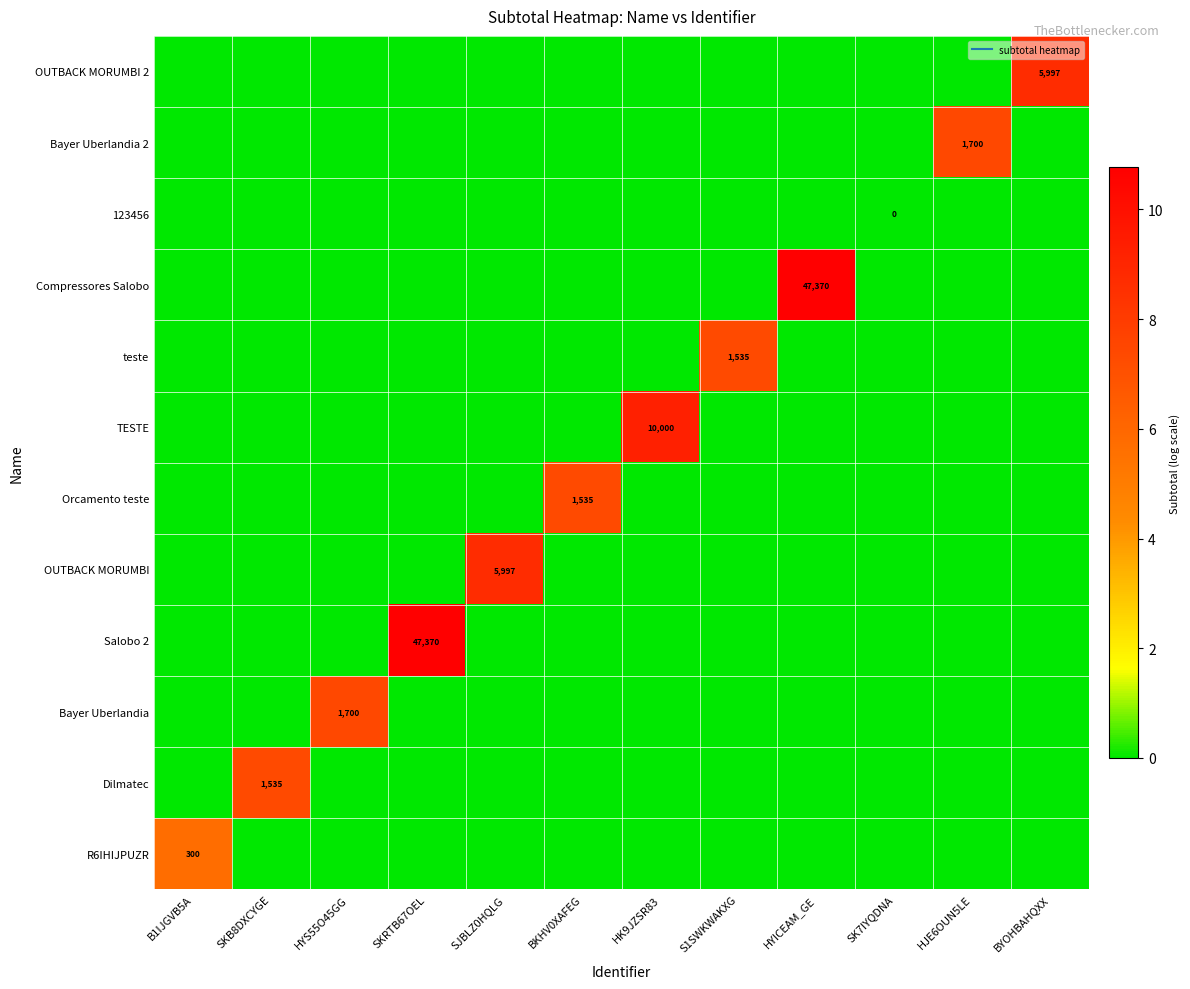

List the series in order of their peak value, highest first.

Salobo 2, Compressores Salobo, TESTE, OUTBACK MORUMBI, OUTBACK MORUMBI 2, Bayer Uberlandia, Bayer Uberlandia 2, Dilmatec, Orcamento teste, teste, R6IHIJPUZR, 123456